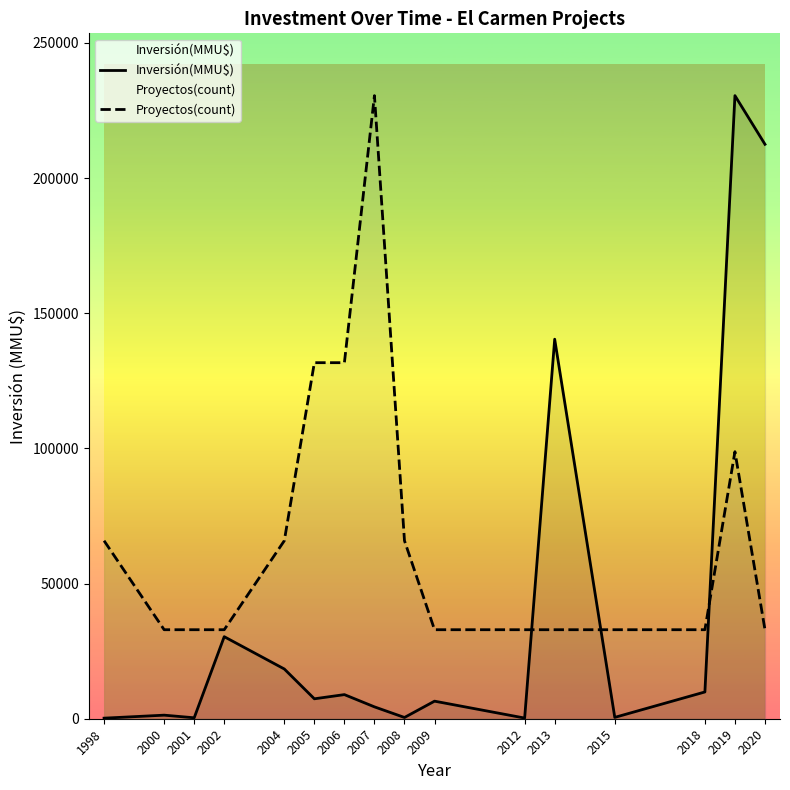

Is it true that Proyectos(count) equals 131714.3 at 2006?

True